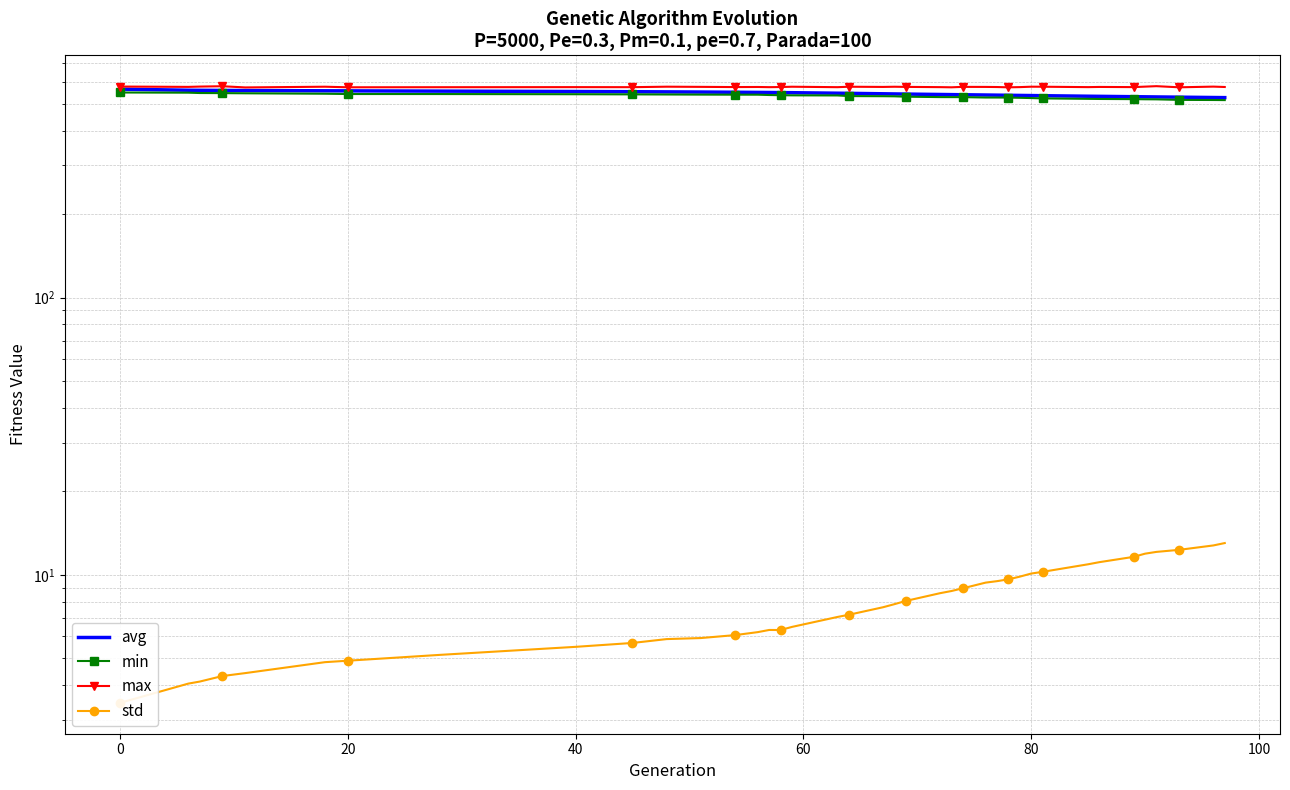

What is the maximum value shown in the chart?

578.4